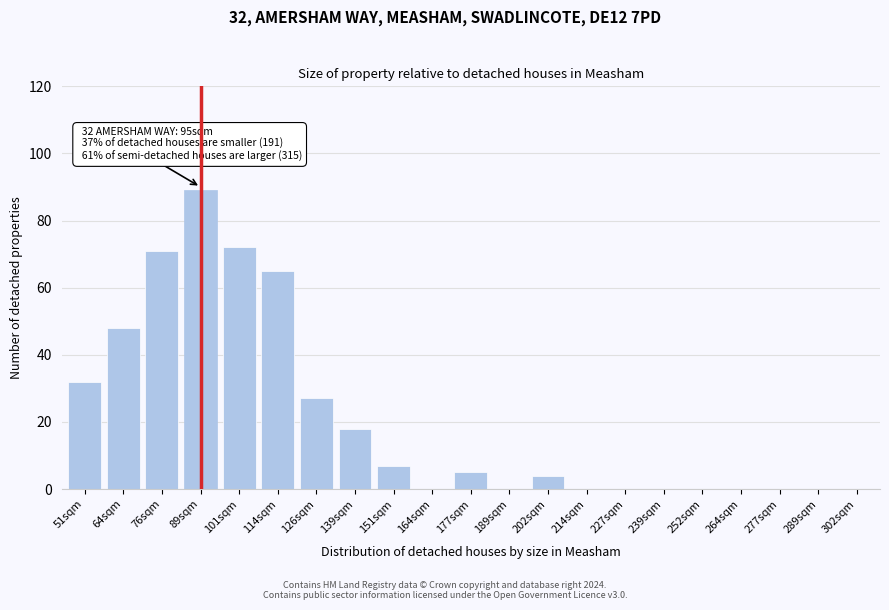

Reading right to left, transcribe all the data shown in this chart.

302sqm=0	289sqm=0	277sqm=0	264sqm=0	252sqm=0	239sqm=0	227sqm=0	214sqm=0	202sqm=4	189sqm=0	177sqm=5	164sqm=0	151sqm=7	139sqm=18	126sqm=27	114sqm=65	101sqm=72	89sqm=89	76sqm=71	64sqm=48	51sqm=32